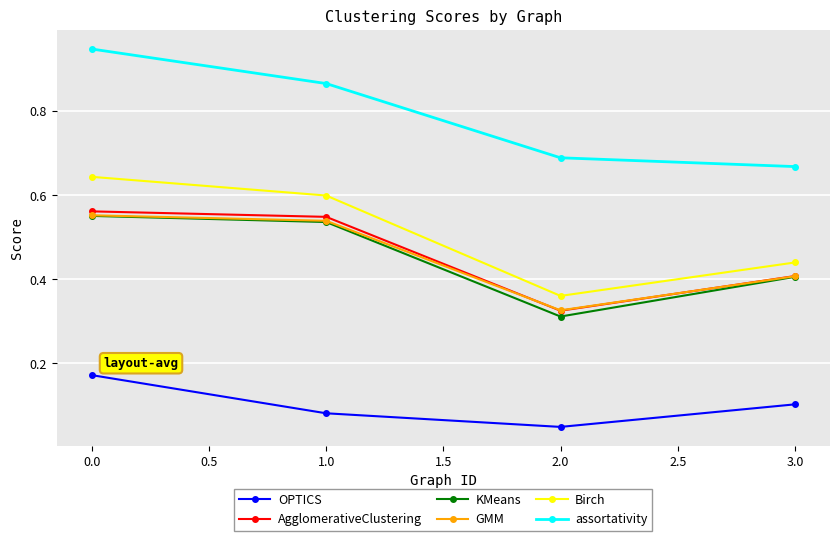

True or false: OPTICS and assortativity intersect in this chart.

False